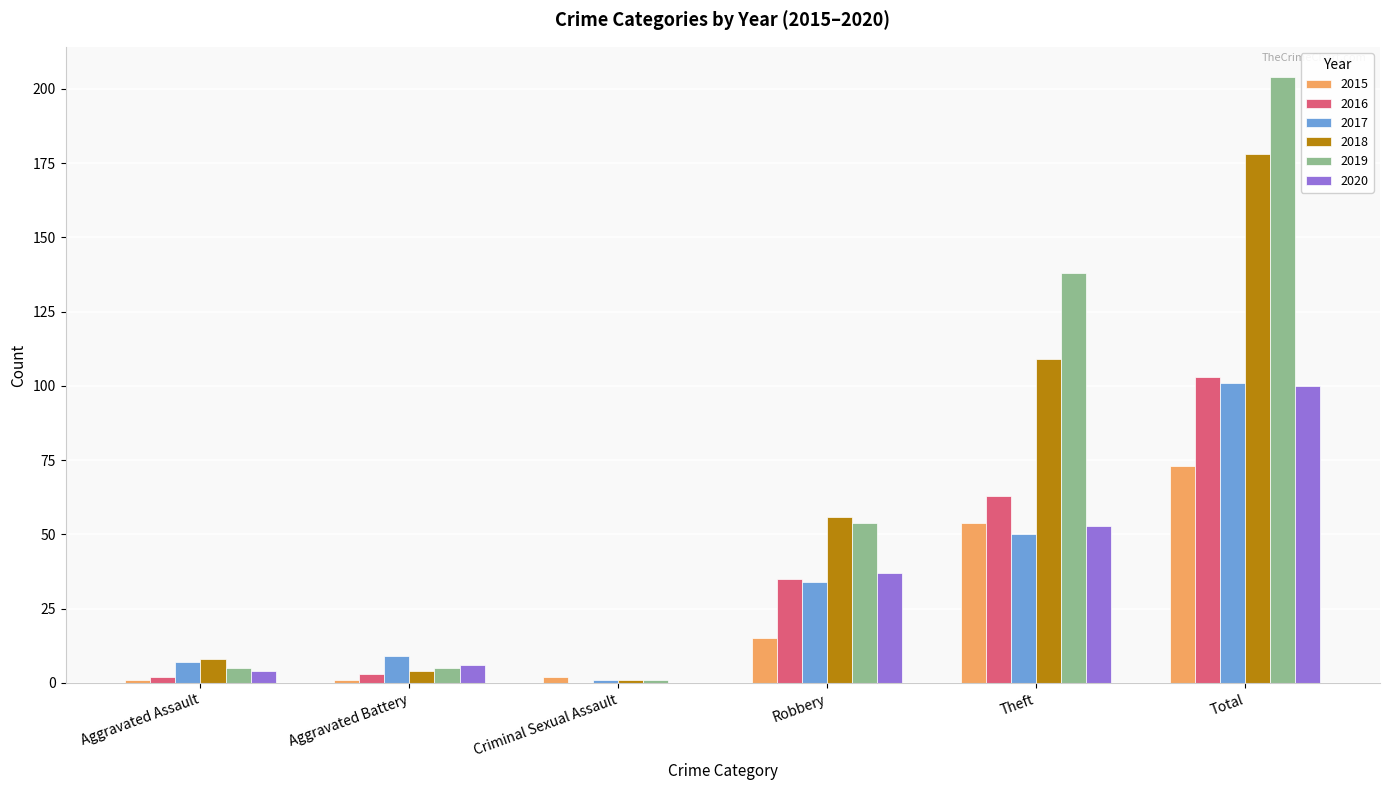

What is the average value of the 2018 series?

59